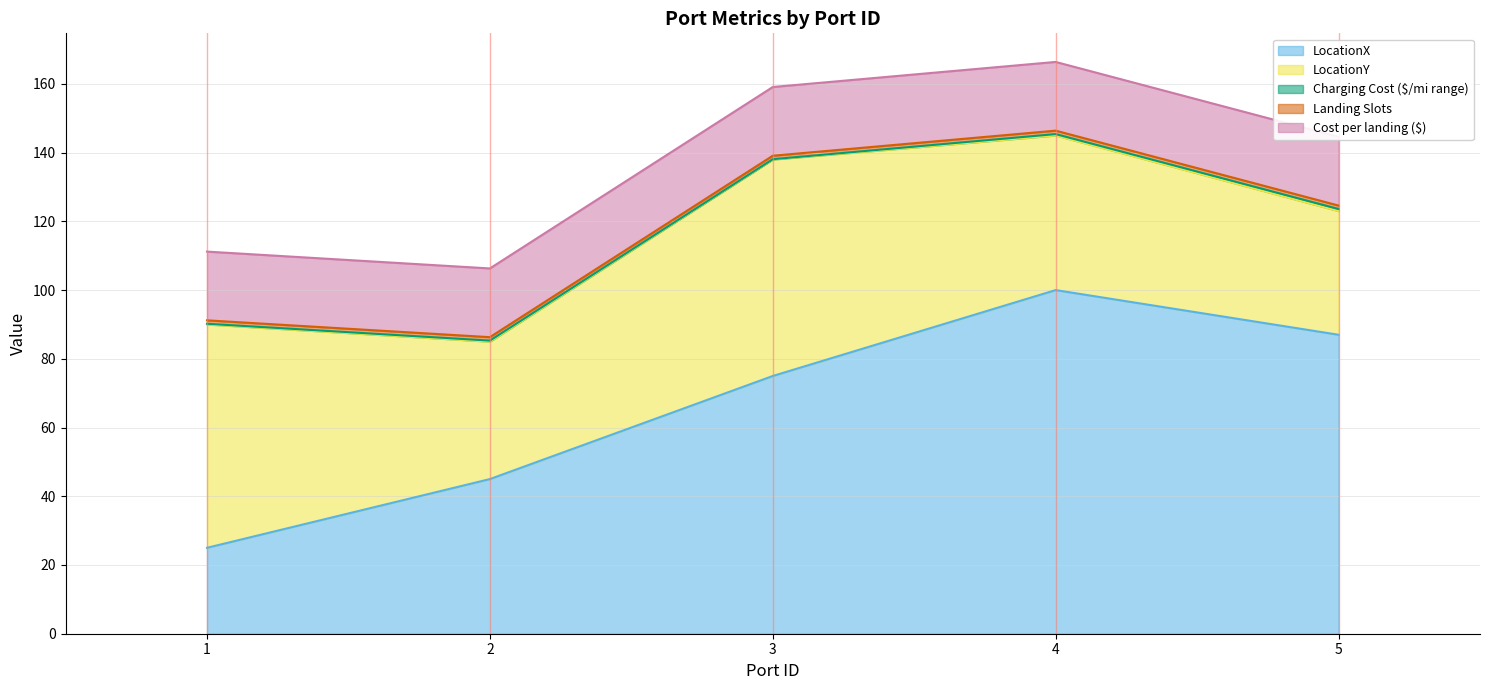

What is the value of the LocationX point at the 3rd from the left?

75.0